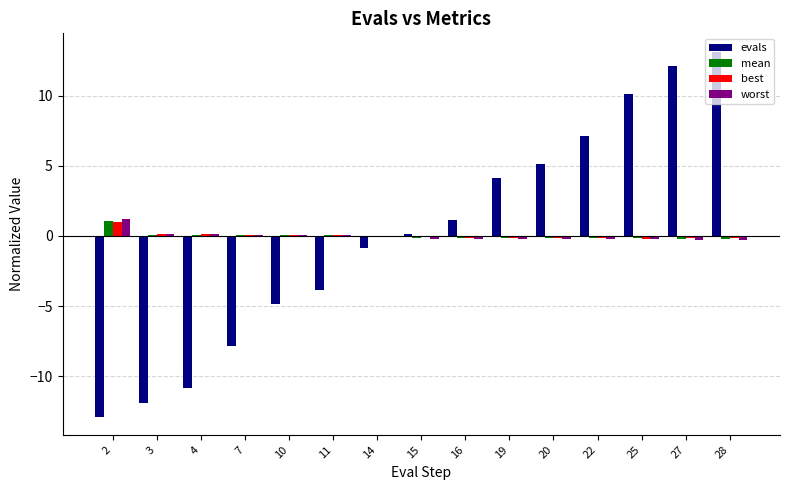

The worst series shows -0.1 at 14. True or false?

True